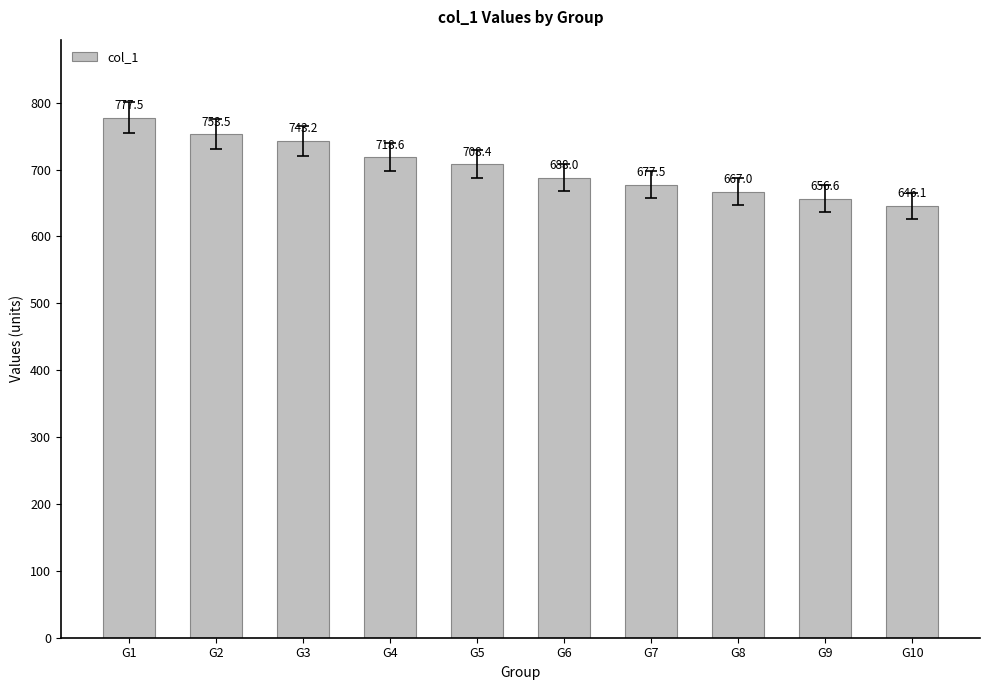

What is the change in value from G6 to G8?

-20.9